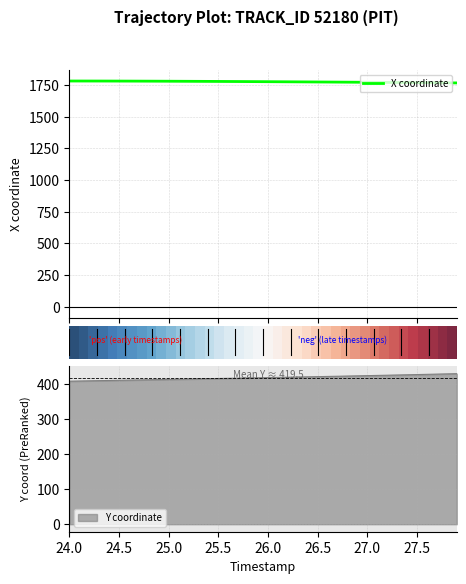

Is it true that X coordinate equals 1772.6 at 27.0?

True